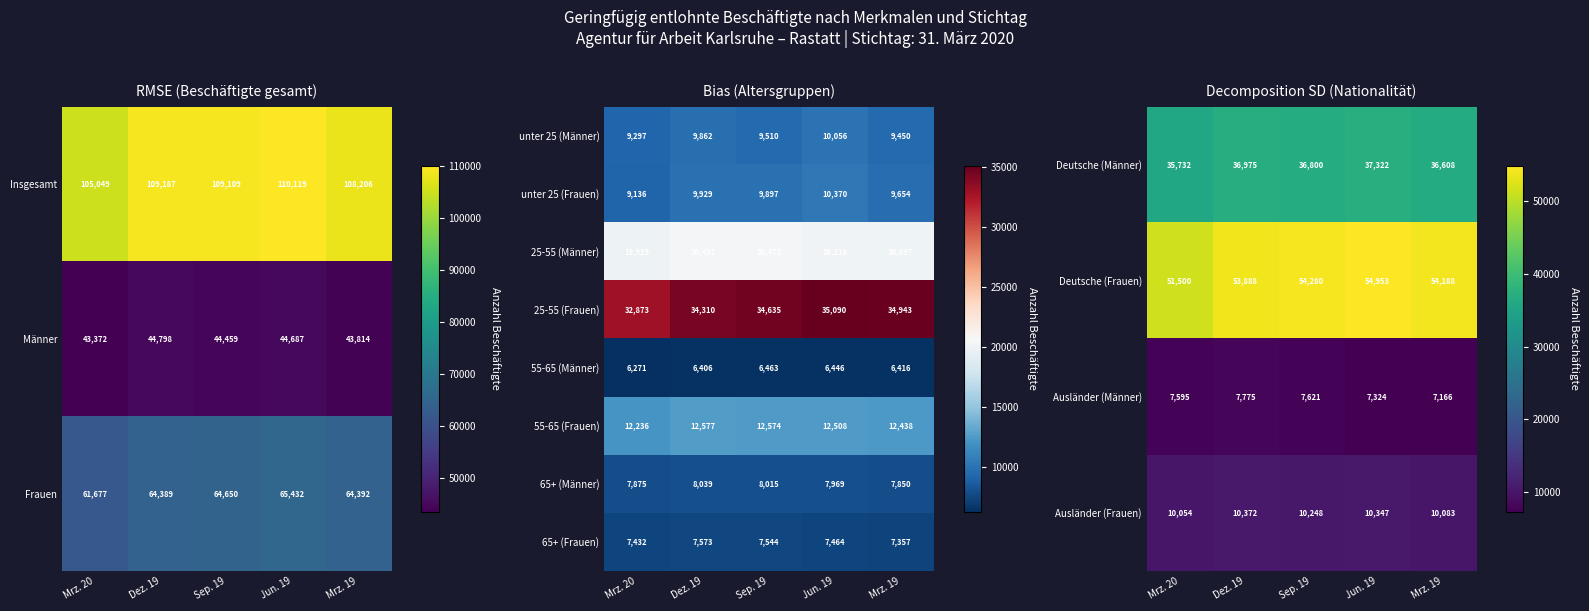

Is the value of unter 25 (Frauen) at Mrz. 19 greater than the value of 65+ (Frauen) at Mrz. 20?

Yes